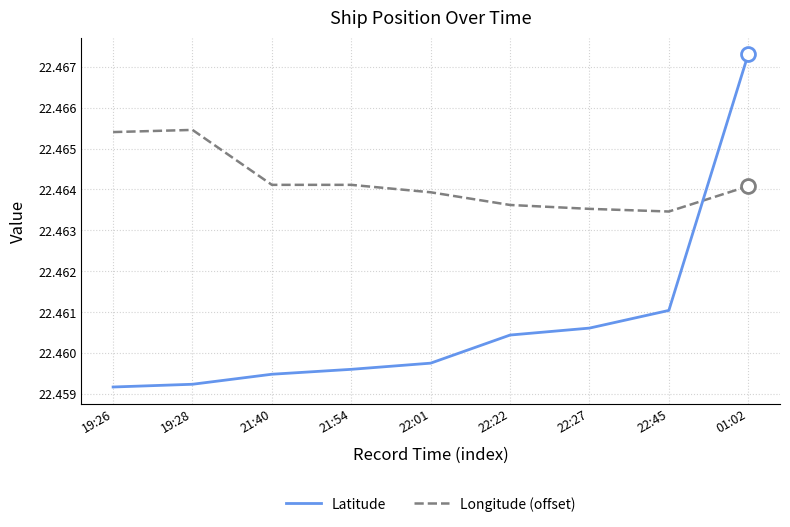

Is it true that Latitude equals 5.1 at 21:40?

False